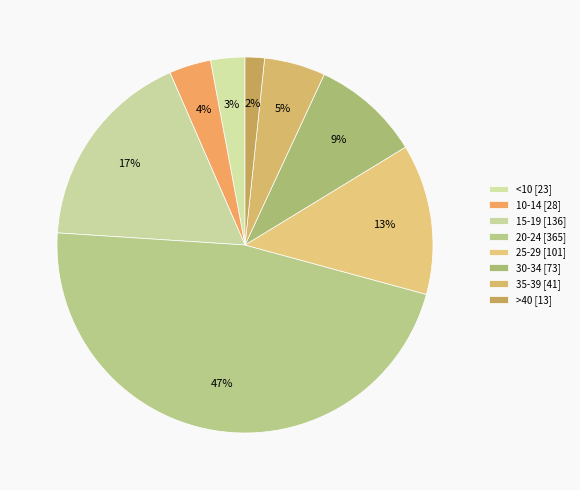

Combined, what portion of the pie is >40 and 15-19?

19.1%